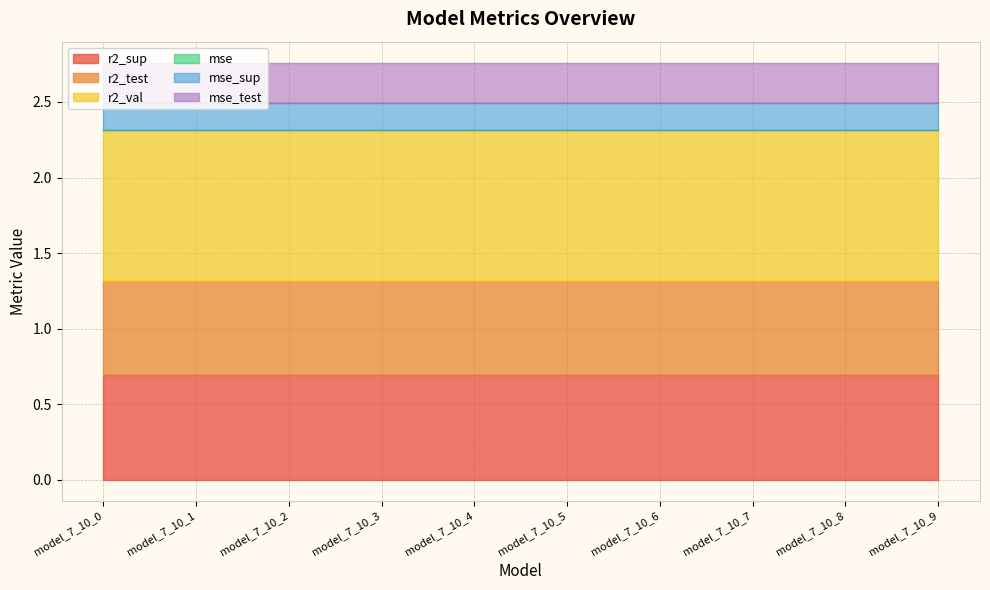

Which series has the largest total across all categories?

r2_val